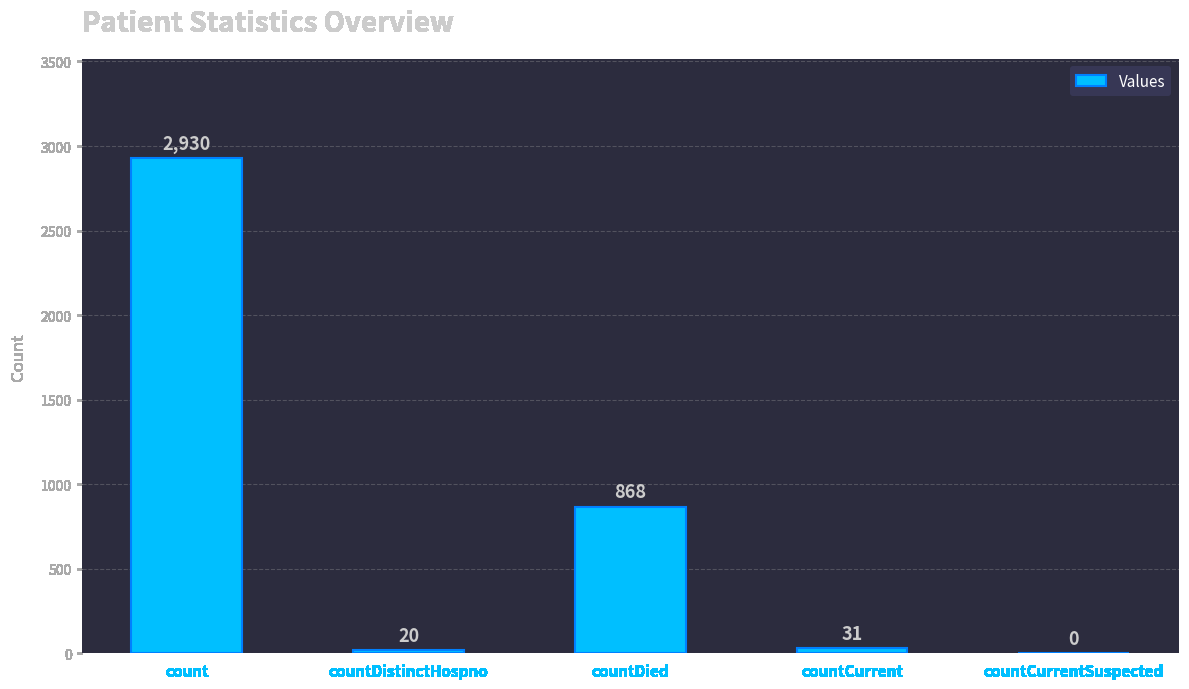

What is the average value?

770